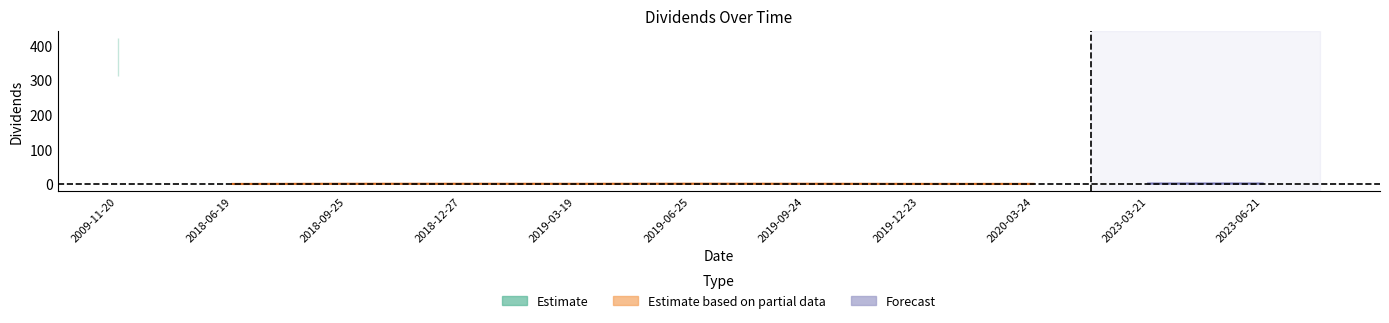

Rank the categories by value from highest to lowest.

2009-11-20, 2023-06-21, 2023-03-21, 2019-06-25, 2018-12-27, 2019-09-24, 2018-09-25, 2019-03-19, 2019-12-23, 2020-03-24, 2018-06-19